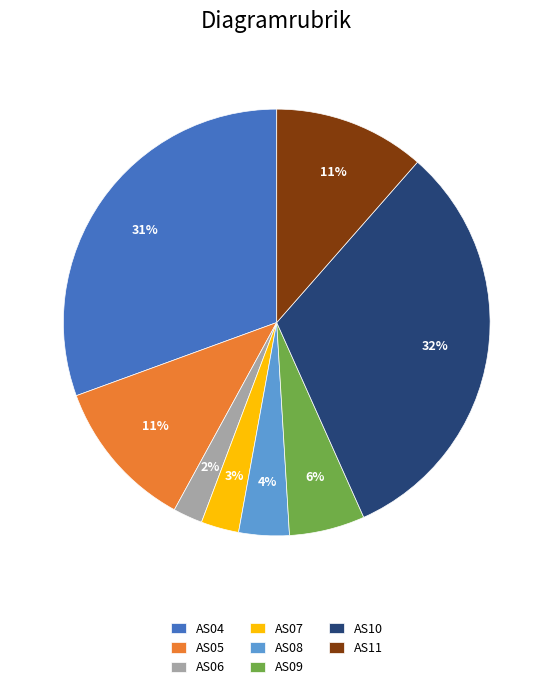

How many segments does this pie chart have?

8